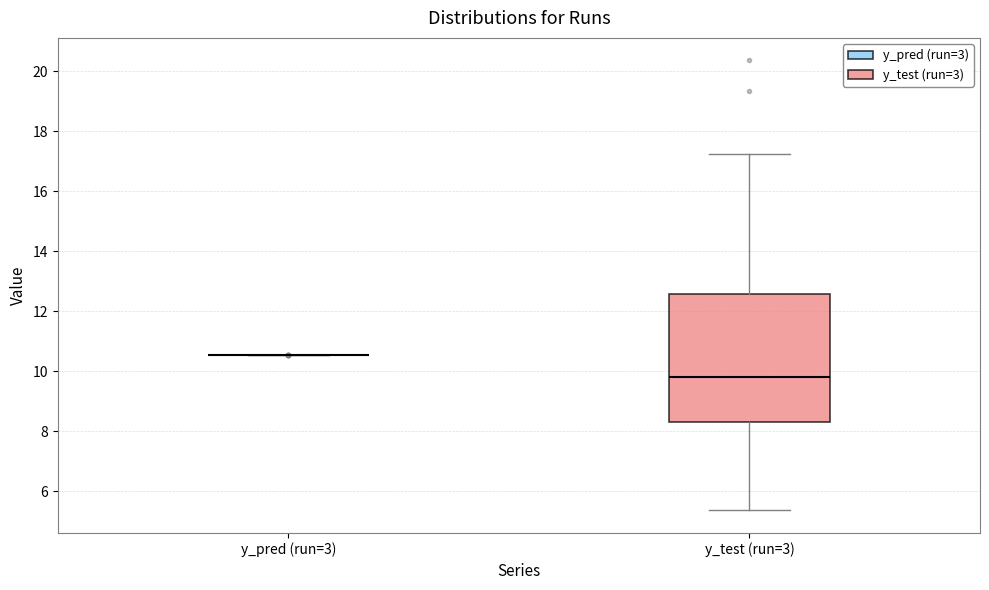

Where does the lower whisker of the box for y_test (run=3) end on the y-axis? The values are not printed on the chart, so give them approximately, as read against the axis.

5.4